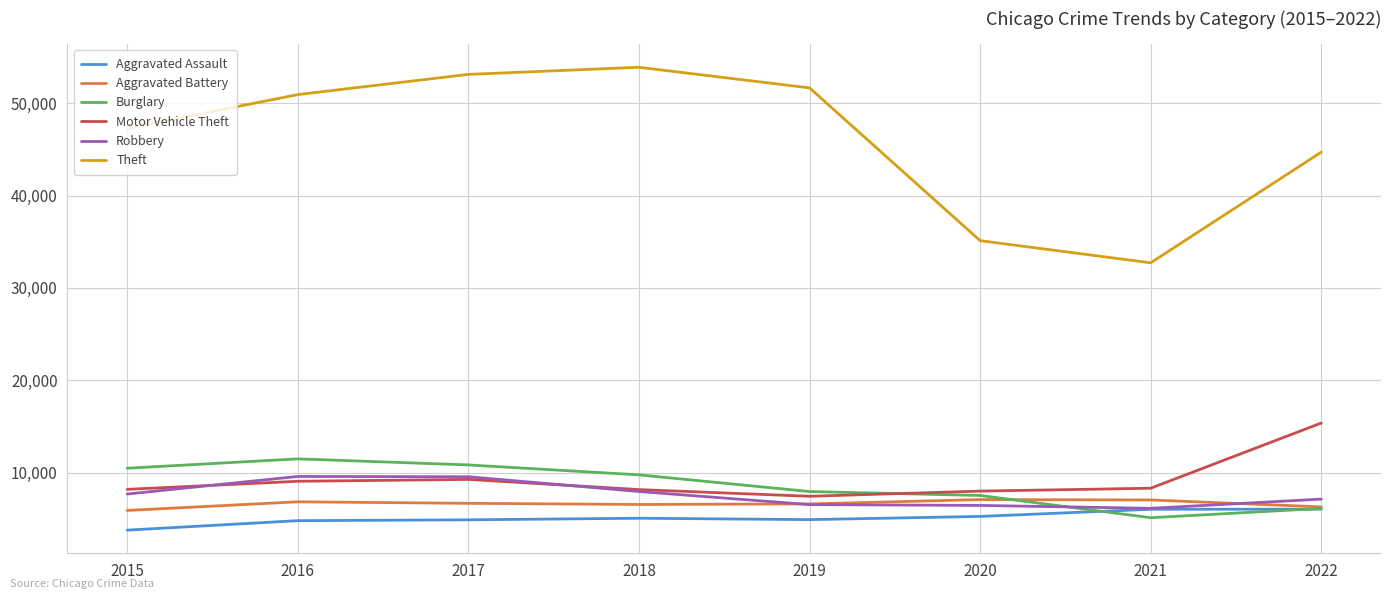

What are all the series names shown in the legend?

Aggravated Assault, Aggravated Battery, Burglary, Motor Vehicle Theft, Robbery, Theft